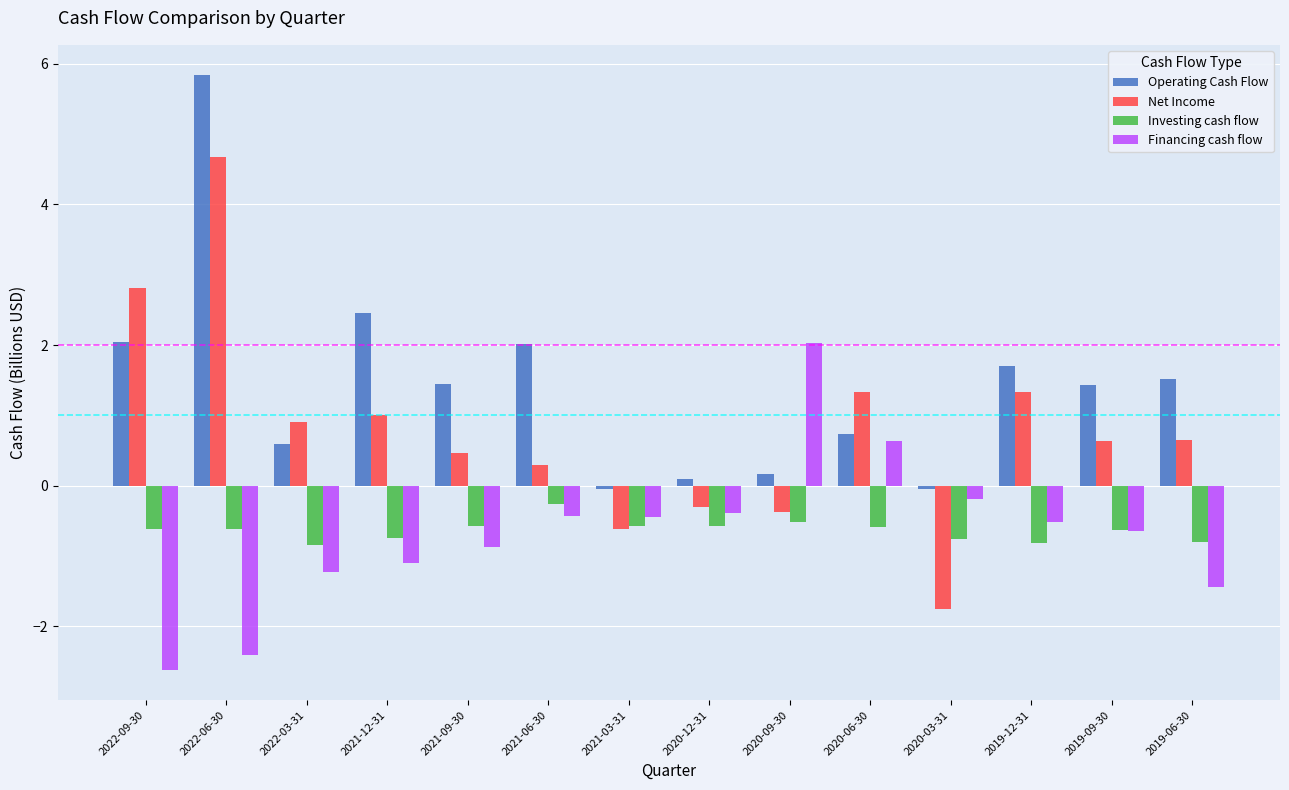

Where does the Net Income series first go above 0?

2022-09-30